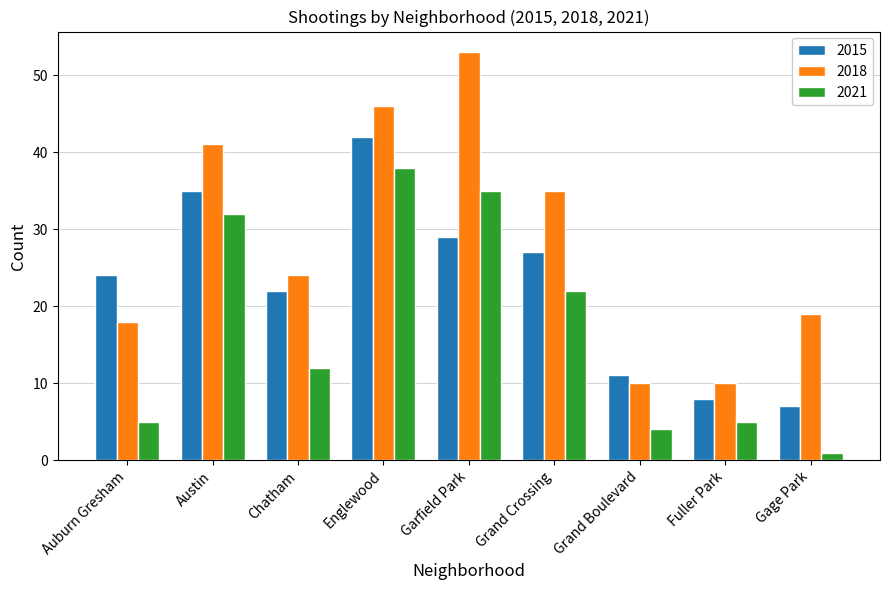

Read the 2021 value at Austin.

32